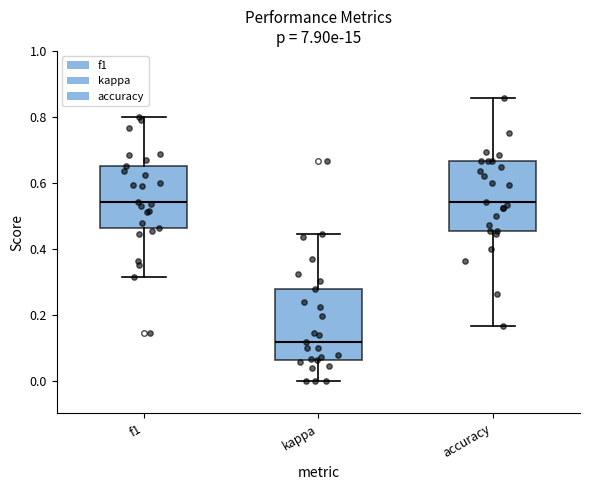

Reading left to right, read every box against the y-axis: the position of its median line, the range the box covers, and the ends of its whiskers. The values are not printed on the chart, so give them approximately, as read against the axis.

f1: median 0.54, box 0.46 to 0.64, whiskers 0.32 to 0.80
kappa: median 0.12, box 0.06 to 0.28, whiskers 0.00 to 0.44
accuracy: median 0.54, box 0.46 to 0.66, whiskers 0.16 to 0.86